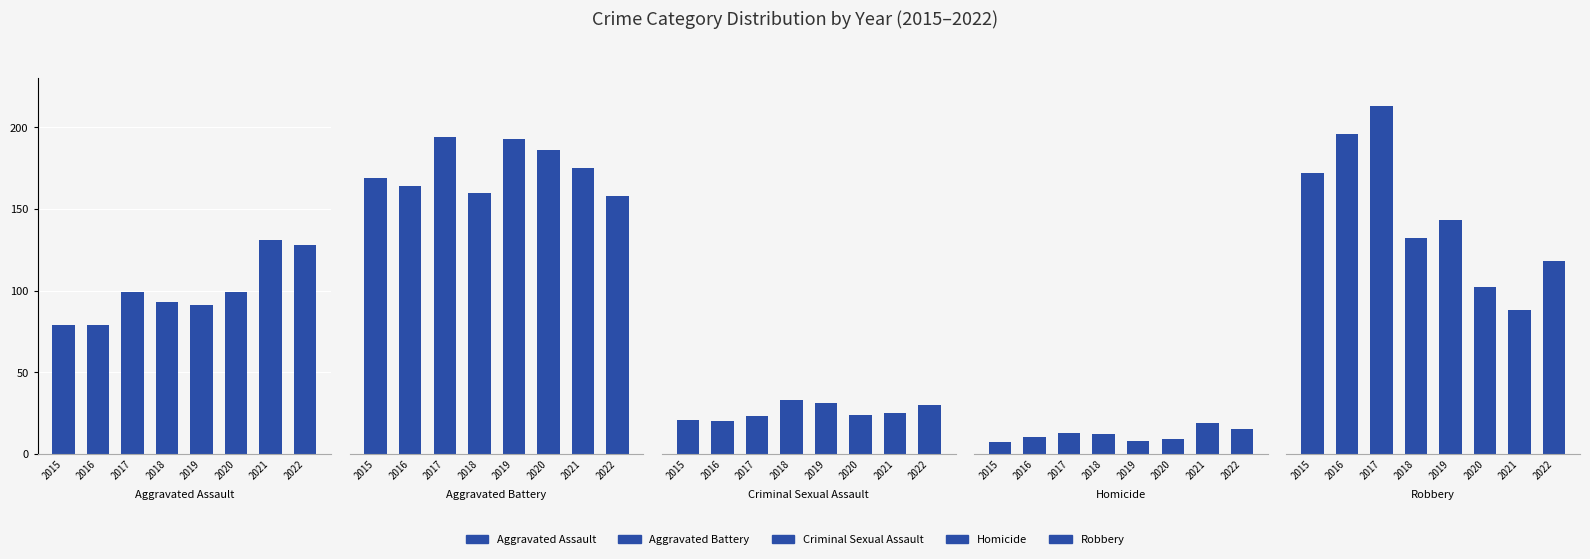

Is it true that Aggravated Battery equals 193 at 2019?

True